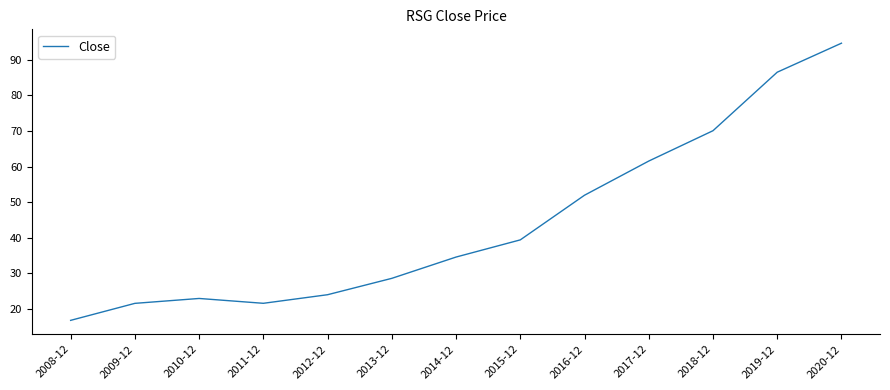

Read the value at 2013-12.

28.6